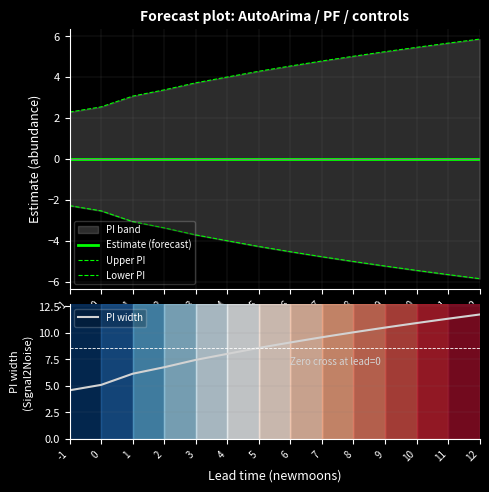

Is it true that Upper PI equals 5.4 at 10?

True